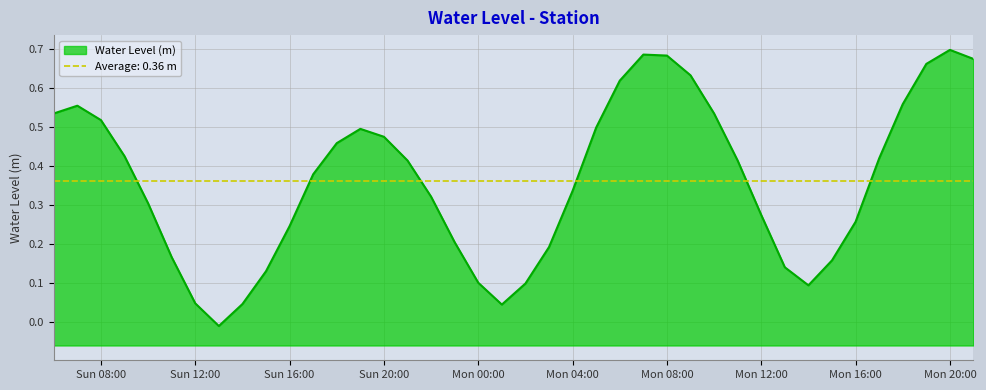

True or false: the data has more than 0 interior local peaks.

True